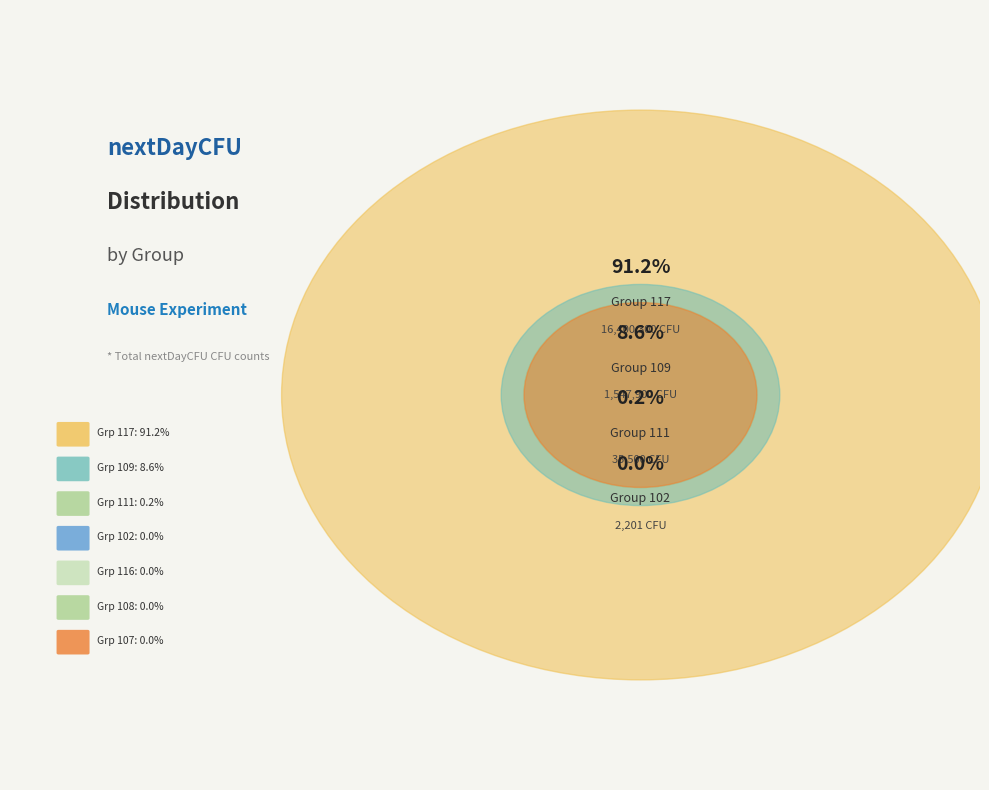

Rank the categories by value from lowest to highest.

107, 108, 116, 102, 111, 109, 117